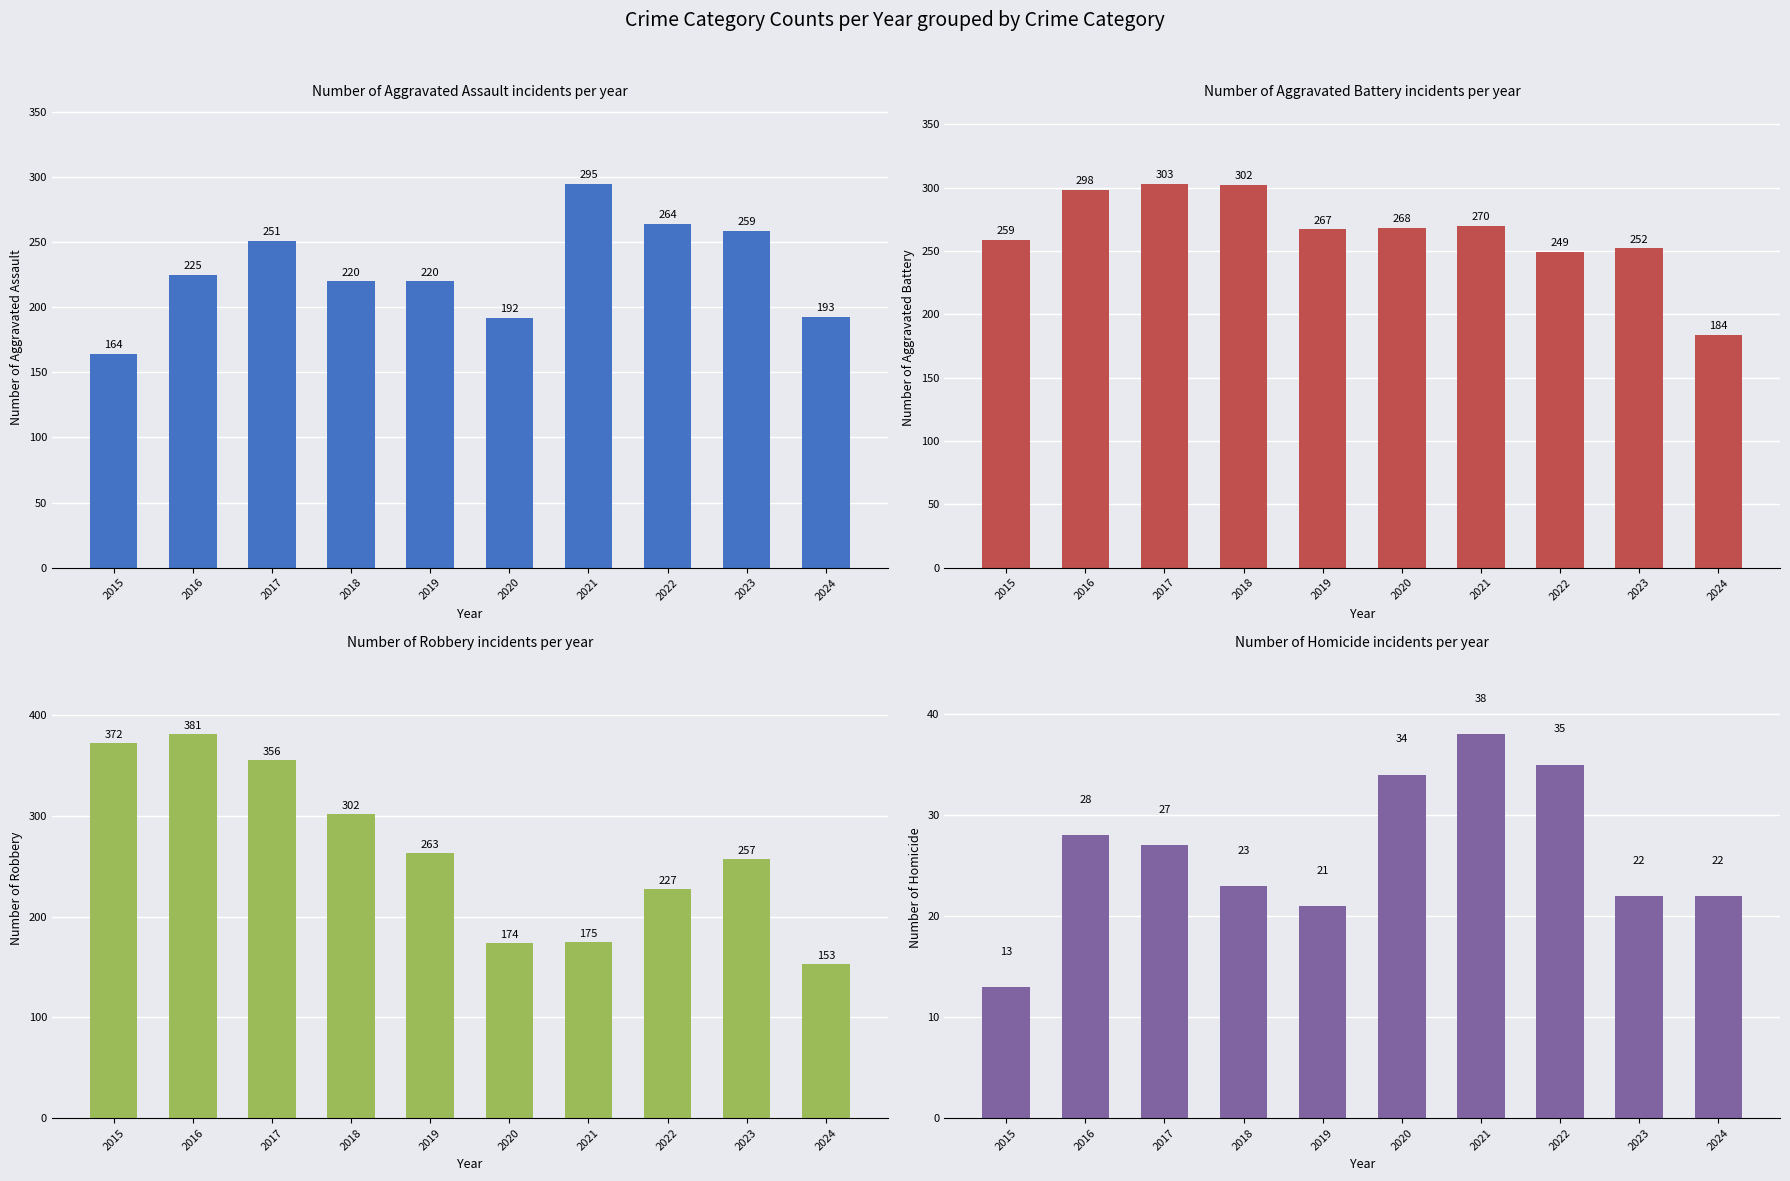

Where does the Homicide series first go above 27?

2016